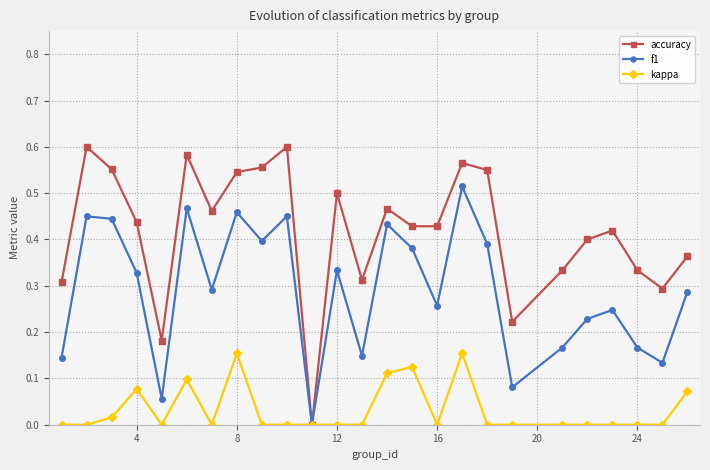

Which series has the widest spread of values?

accuracy